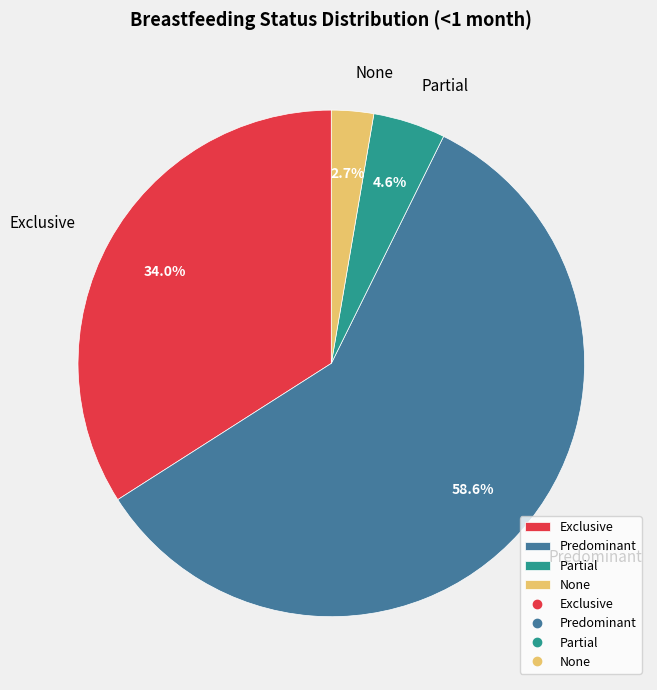

Does None represent more than half of the total?

No